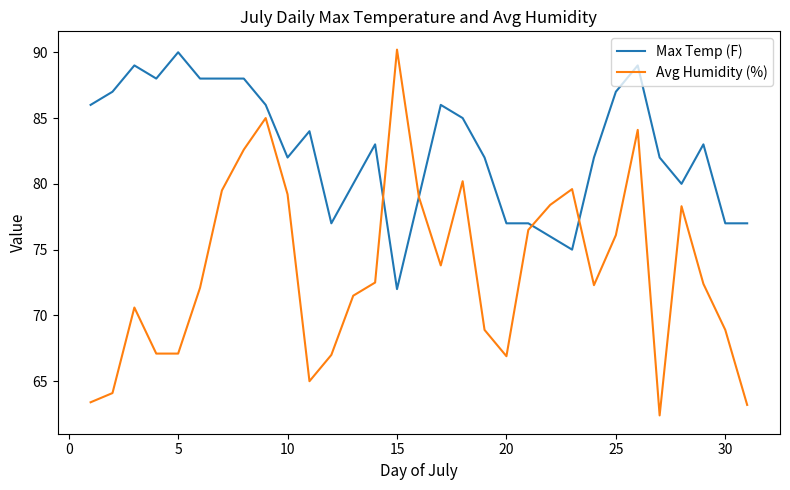

What is the lowest value of the Max Temp (F) series?

72.0